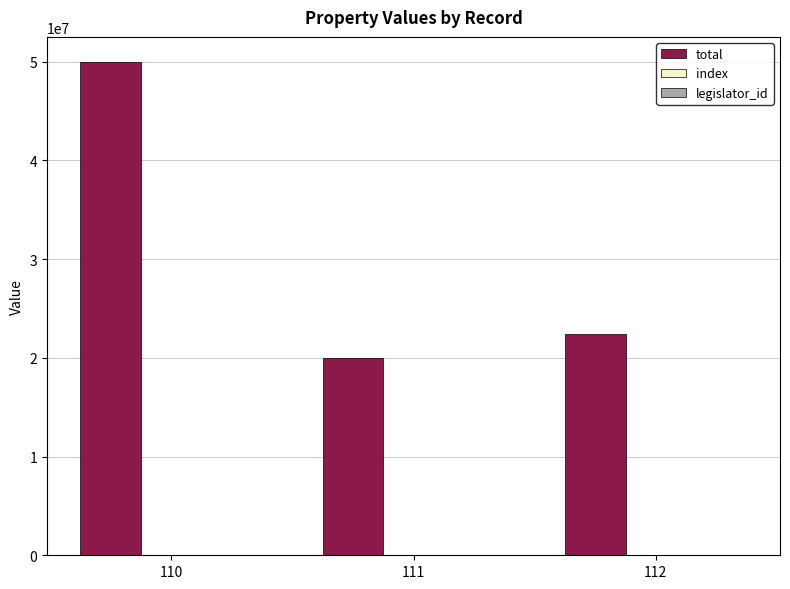

What is the maximum value shown in the chart?

50000000